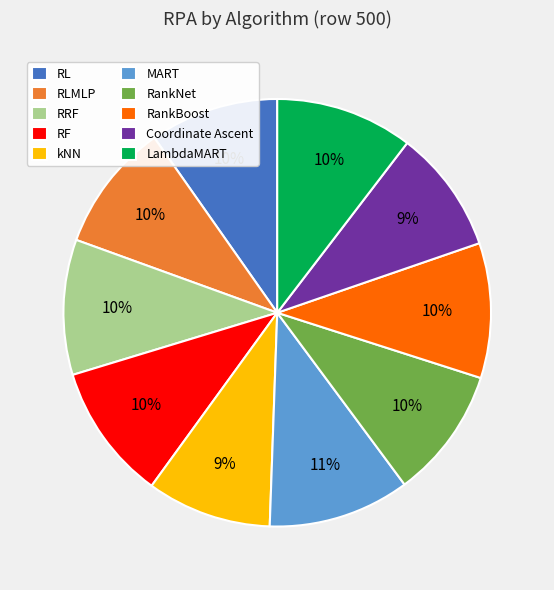

Does MART represent more than half of the total?

No